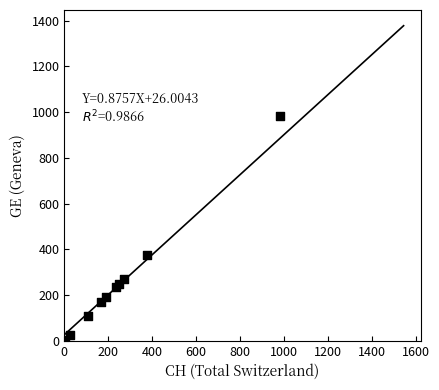

What Y value in the scatter plot is closest to 492?

375